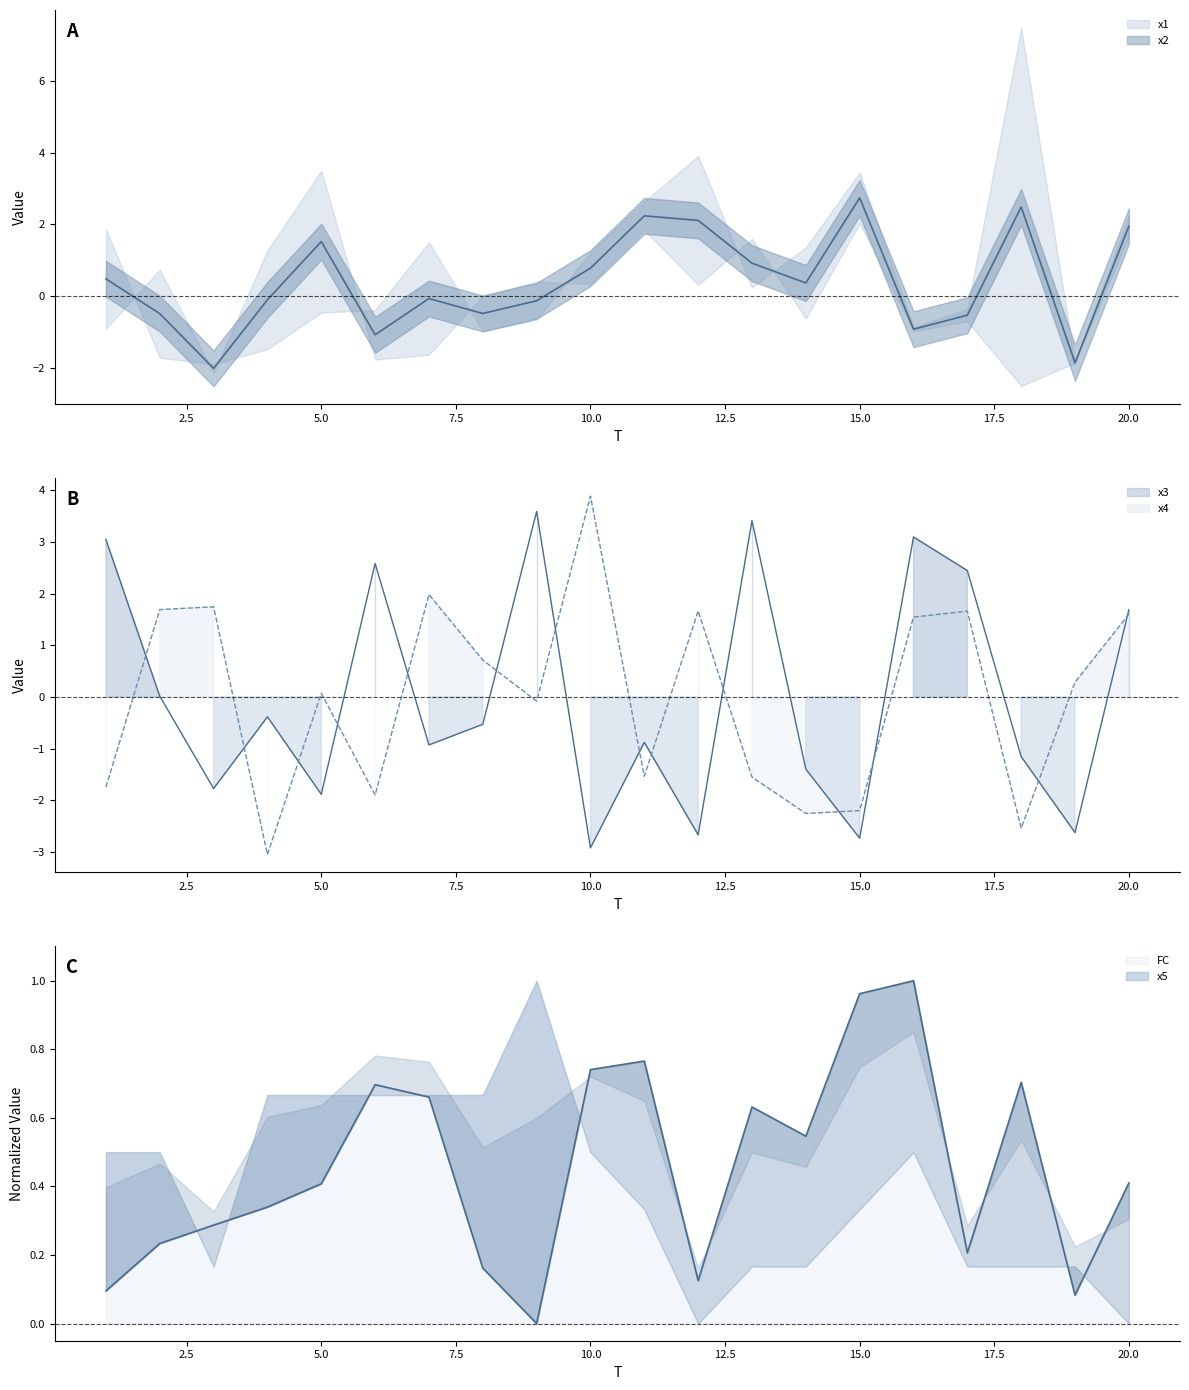

Is it true that x4 equals 0.7 at 7?

False